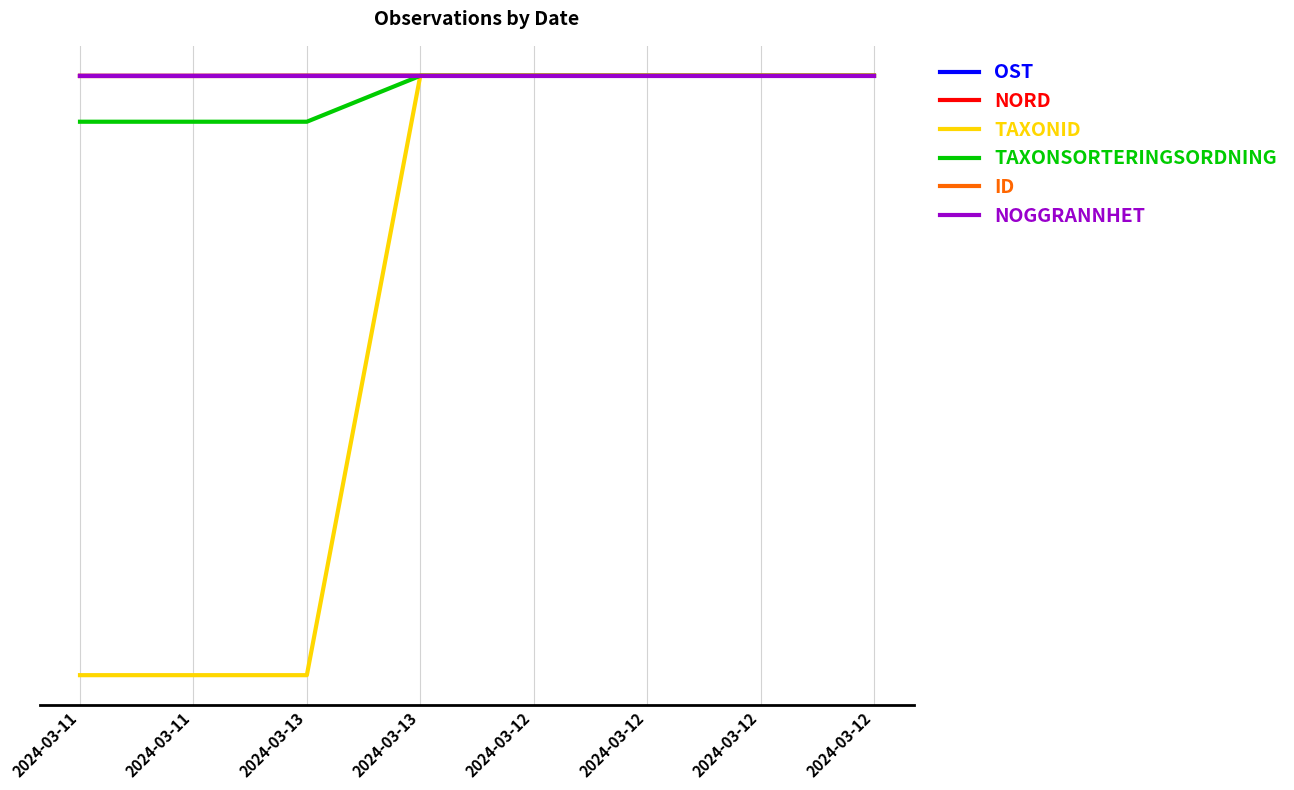

Does the chart display data point markers on the line(s)?

No